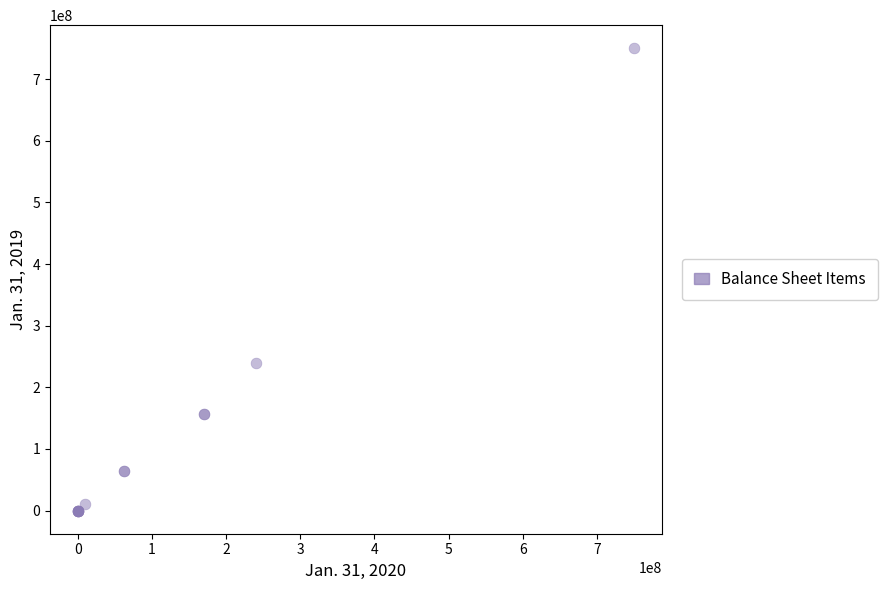

What Y value in the scatter plot is closest to 375000000?

240000000.0